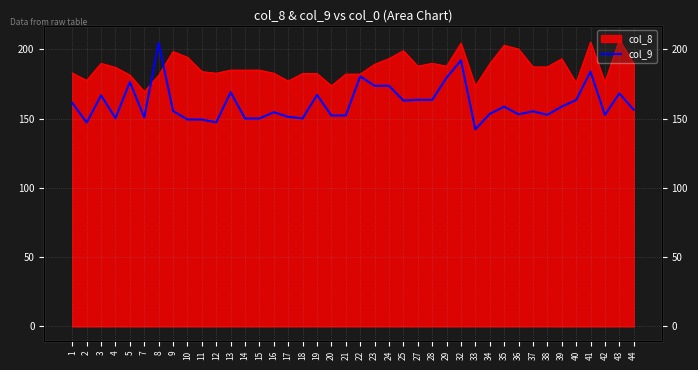

Between 39 and 44, which is larger?

39